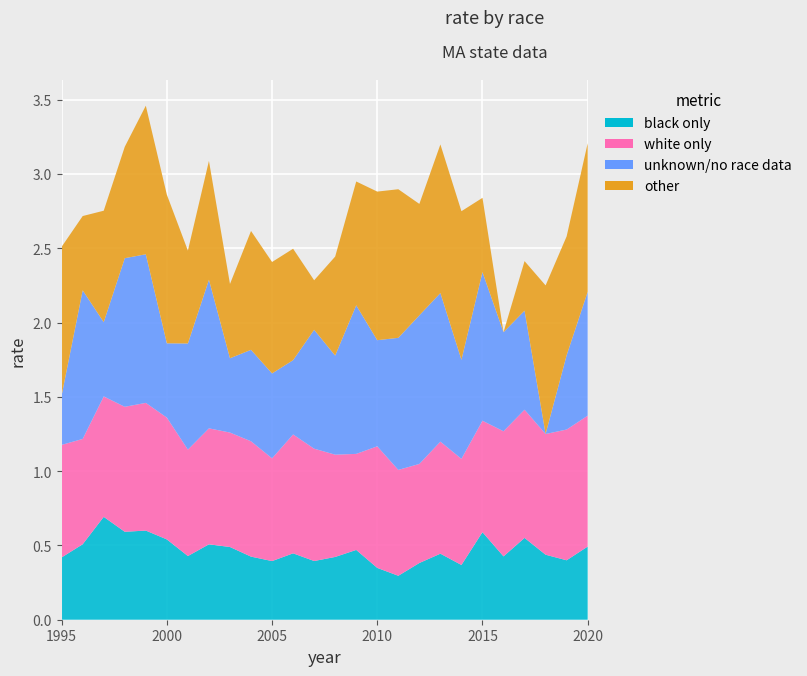

Reading left to right, extract all data points from this chart.

black only: 0.4	0.5	0.7	0.6	0.6	0.5	0.4	0.5	0.5	0.4	0.4	0.4	0.4	0.4	0.5	0.3	0.3	0.4	0.4	0.4	0.6	0.4	0.6	0.4	0.4	0.5
white only: 0.8	0.7	0.8	0.8	0.9	0.8	0.7	0.8	0.8	0.8	0.7	0.8	0.8	0.7	0.6	0.8	0.7	0.7	0.8	0.7	0.8	0.8	0.9	0.8	0.9	0.9
unknown/no race data: 0.3	1.0	0.5	1.0	1.0	0.5	0.7	1.0	0.5	0.6	0.6	0.5	0.8	0.7	1.0	0.7	0.9	1.0	1.0	0.7	1.0	0.7	0.7	0.0	0.5	0.8
other: 1.0	0.5	0.8	0.8	1.0	1.0	0.6	0.8	0.5	0.8	0.8	0.8	0.3	0.7	0.8	1.0	1.0	0.8	1.0	1.0	0.5	0.0	0.3	1.0	0.8	1.0